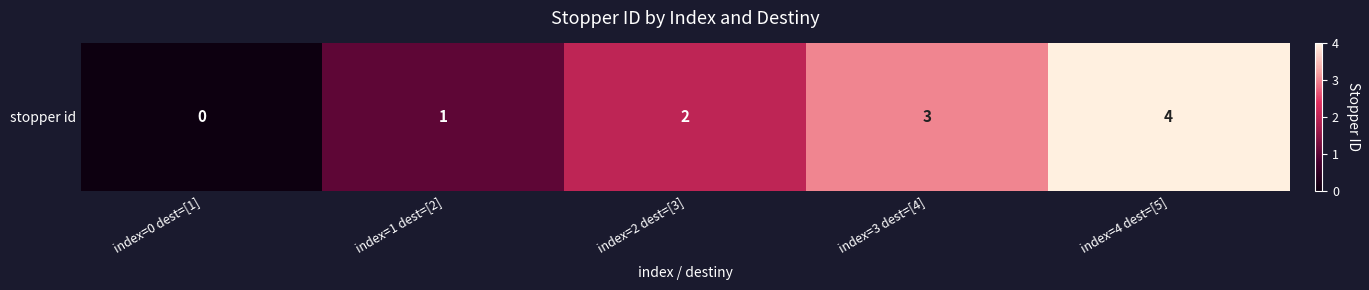

What is the average value?

2